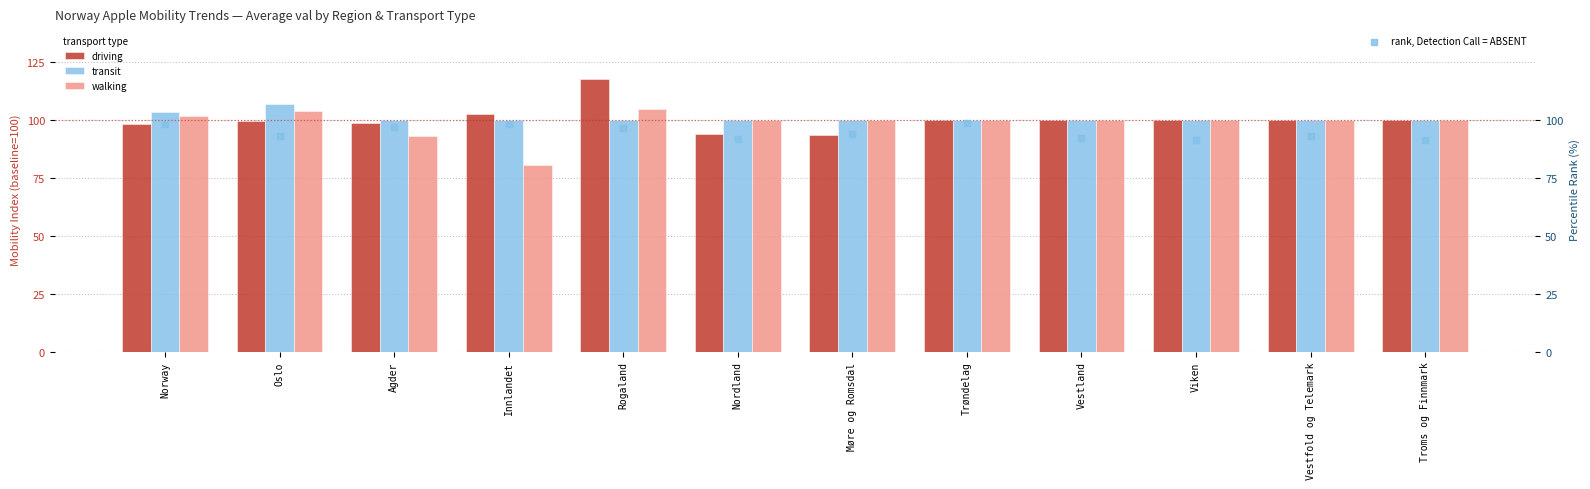

What is the total value across all series at Innlandet?

381.6